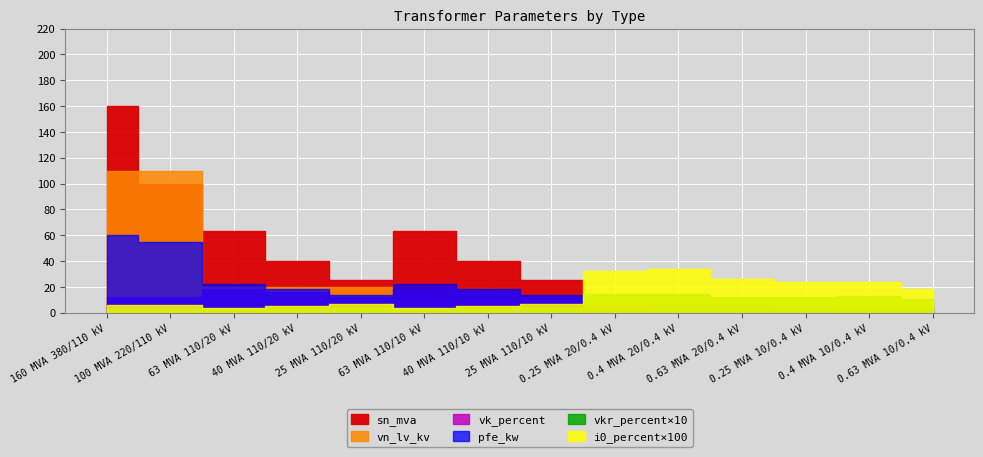

Reading left to right, extract all data points from this chart.

pfe_kw: 160 MVA 380/110 kV=60.0	100 MVA 220/110 kV=55.0	63 MVA 110/20 kV=22.0	40 MVA 110/20 kV=18.0	25 MVA 110/20 kV=14.0	63 MVA 110/10 kV=22.0	40 MVA 110/10 kV=18.0	25 MVA 110/10 kV=14.0	0.25 MVA 20/0.4 kV=0.8	0.4 MVA 20/0.4 kV=1.4	0.63 MVA 20/0.4 kV=1.6	0.25 MVA 10/0.4 kV=0.6	0.4 MVA 10/0.4 kV=0.9	0.63 MVA 10/0.4 kV=1.2
vkr_percent: 160 MVA 380/110 kV=0.2	100 MVA 220/110 kV=0.3	63 MVA 110/20 kV=0.3	40 MVA 110/20 kV=0.3	25 MVA 110/20 kV=0.4	63 MVA 110/10 kV=0.3	40 MVA 110/10 kV=0.3	25 MVA 110/10 kV=0.4	0.25 MVA 20/0.4 kV=1.4	0.4 MVA 20/0.4 kV=1.4	0.63 MVA 20/0.4 kV=1.2	0.25 MVA 10/0.4 kV=1.2	0.4 MVA 10/0.4 kV=1.3	0.63 MVA 10/0.4 kV=1.1
i0_percent: 160 MVA 380/110 kV=0.1	100 MVA 220/110 kV=0.1	63 MVA 110/20 kV=0.0	40 MVA 110/20 kV=0.1	25 MVA 110/20 kV=0.1	63 MVA 110/10 kV=0.0	40 MVA 110/10 kV=0.1	25 MVA 110/10 kV=0.1	0.25 MVA 20/0.4 kV=0.3	0.4 MVA 20/0.4 kV=0.3	0.63 MVA 20/0.4 kV=0.3	0.25 MVA 10/0.4 kV=0.2	0.4 MVA 10/0.4 kV=0.2	0.63 MVA 10/0.4 kV=0.2
sn_mva: 160 MVA 380/110 kV=160.0	100 MVA 220/110 kV=100.0	63 MVA 110/20 kV=63.0	40 MVA 110/20 kV=40.0	25 MVA 110/20 kV=25.0	63 MVA 110/10 kV=63.0	40 MVA 110/10 kV=40.0	25 MVA 110/10 kV=25.0	0.25 MVA 20/0.4 kV=0.2	0.4 MVA 20/0.4 kV=0.4	0.63 MVA 20/0.4 kV=0.6	0.25 MVA 10/0.4 kV=0.2	0.4 MVA 10/0.4 kV=0.4	0.63 MVA 10/0.4 kV=0.6
vk_percent: 160 MVA 380/110 kV=12.2	100 MVA 220/110 kV=12.0	63 MVA 110/20 kV=18.0	40 MVA 110/20 kV=16.2	25 MVA 110/20 kV=12.0	63 MVA 110/10 kV=18.0	40 MVA 110/10 kV=16.2	25 MVA 110/10 kV=12.0	0.25 MVA 20/0.4 kV=6.0	0.4 MVA 20/0.4 kV=6.0	0.63 MVA 20/0.4 kV=6.0	0.25 MVA 10/0.4 kV=4.0	0.4 MVA 10/0.4 kV=4.0	0.63 MVA 10/0.4 kV=4.0
vn_lv_kv: 160 MVA 380/110 kV=110.0	100 MVA 220/110 kV=110.0	63 MVA 110/20 kV=20.0	40 MVA 110/20 kV=20.0	25 MVA 110/20 kV=20.0	63 MVA 110/10 kV=10.0	40 MVA 110/10 kV=10.0	25 MVA 110/10 kV=10.0	0.25 MVA 20/0.4 kV=0.4	0.4 MVA 20/0.4 kV=0.4	0.63 MVA 20/0.4 kV=0.4	0.25 MVA 10/0.4 kV=0.4	0.4 MVA 10/0.4 kV=0.4	0.63 MVA 10/0.4 kV=0.4